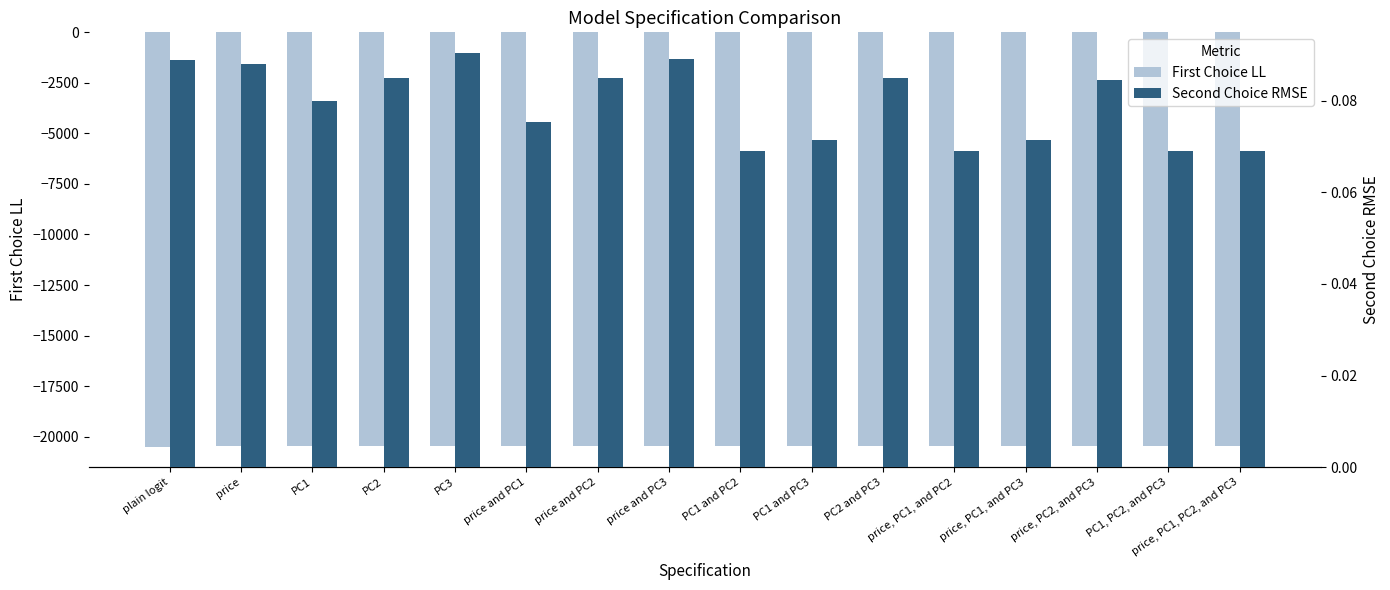

Is it true that First Choice LL equals -35904.3 at plain logit?

False